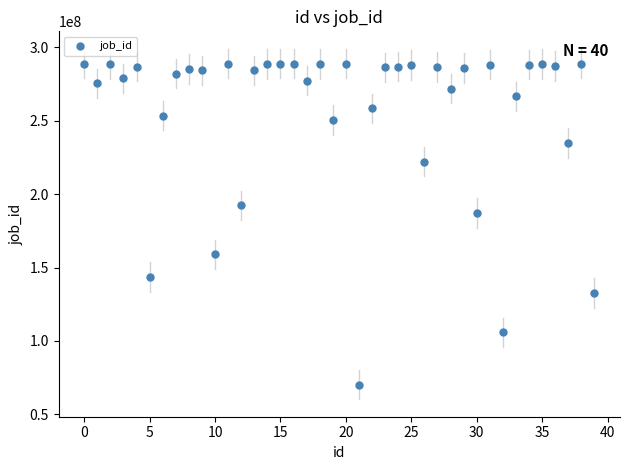

What Y value in the scatter plot is closest to 179682528?

187210861